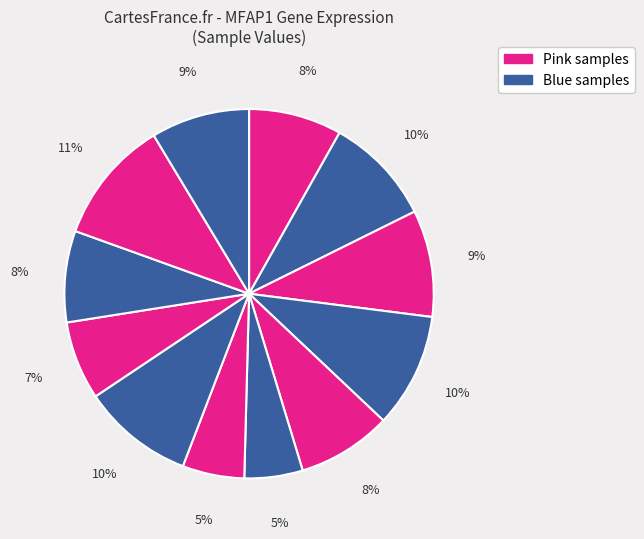

Count the number of slices in the pie.

12